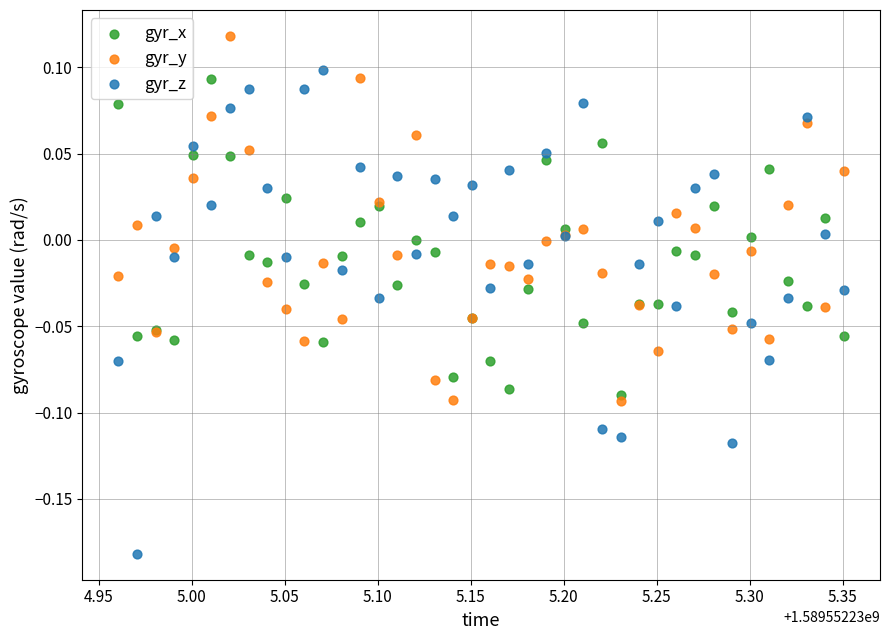

Which series contains the lowest Y value?

gyr_z